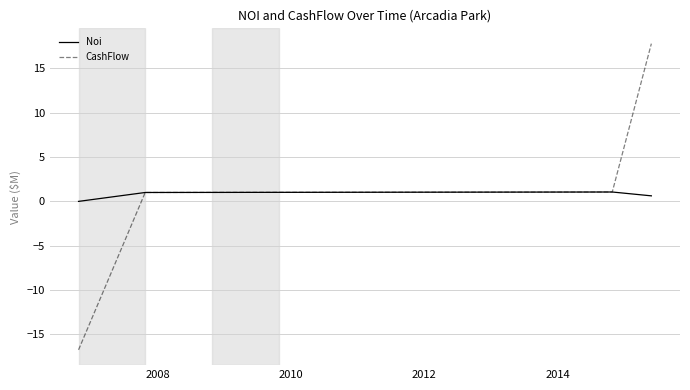

What is the maximum value for Noi?

1.1